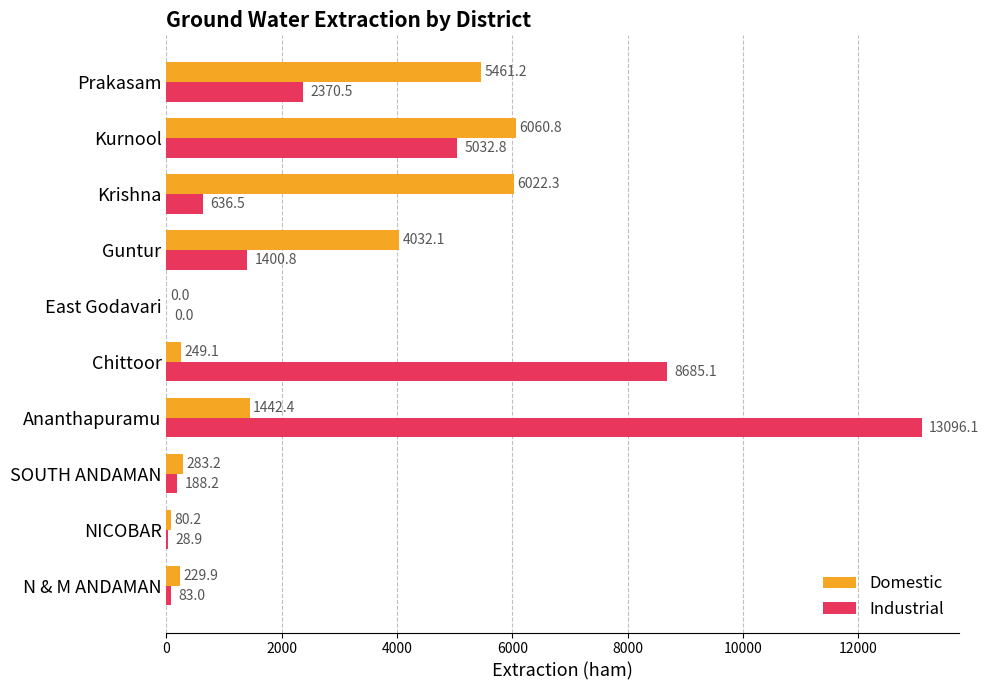

At which label does Industrial reach its peak?

Ananthapuramu